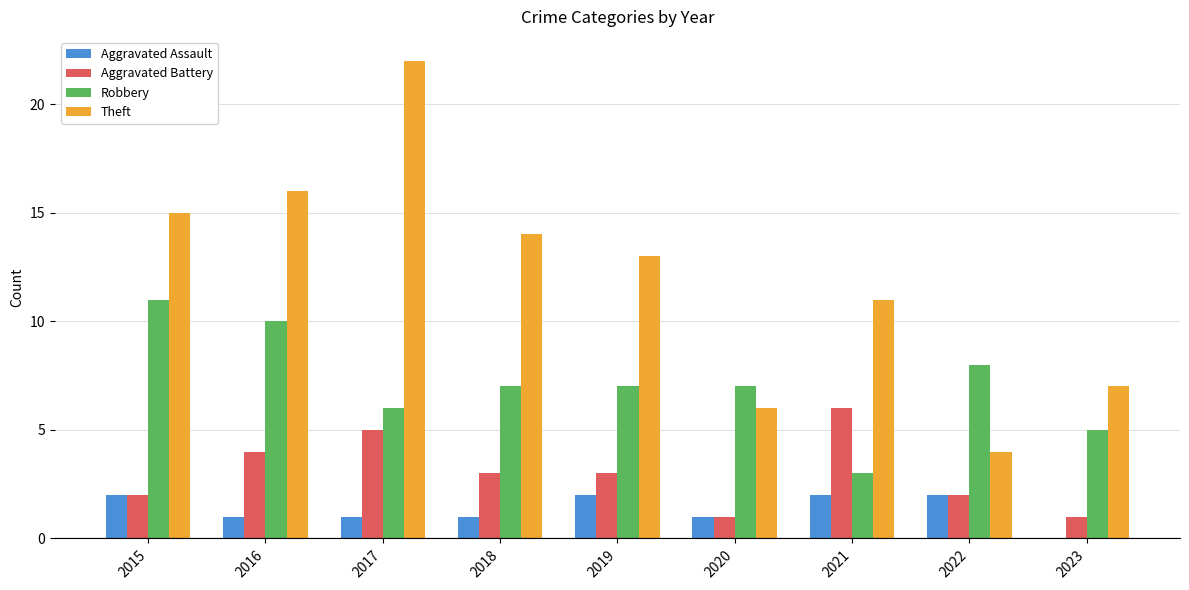

Which category has the highest value in the Robbery series?

2015